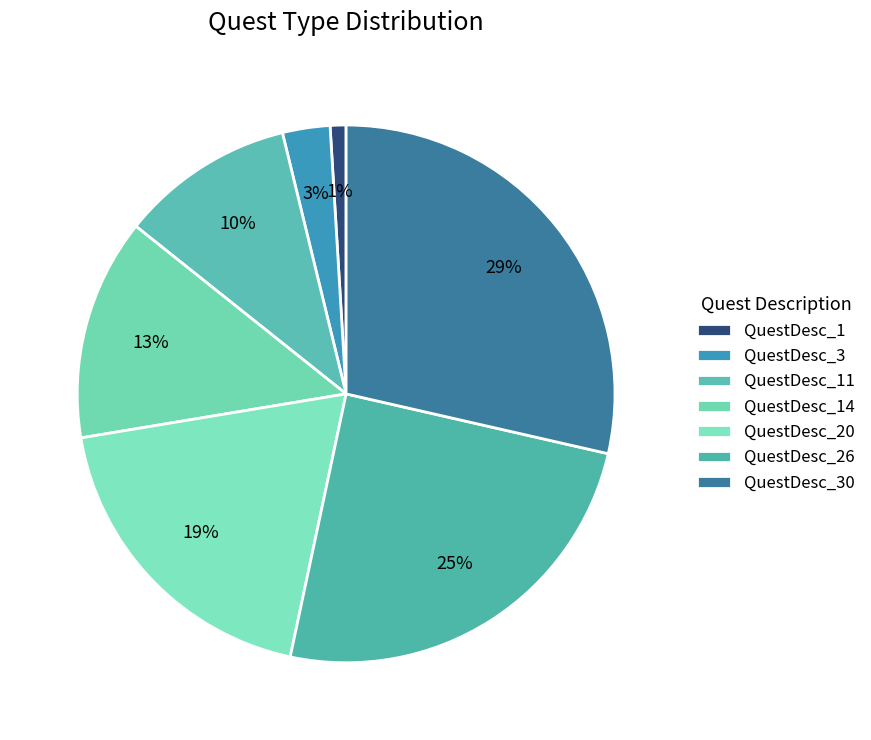

How many slices are in this pie chart?

7